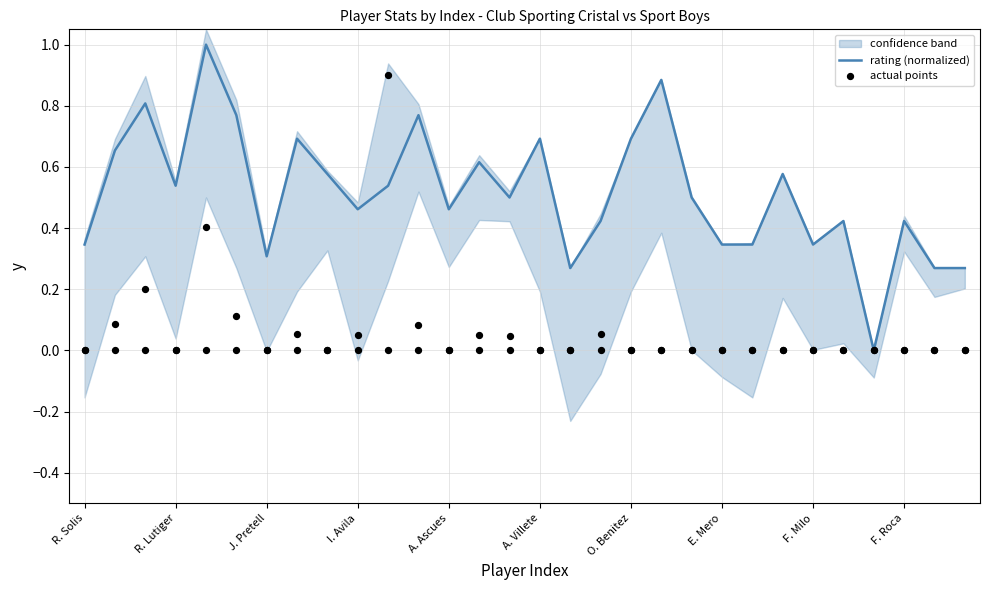

At how many categories does at least one series exceed 0?

29